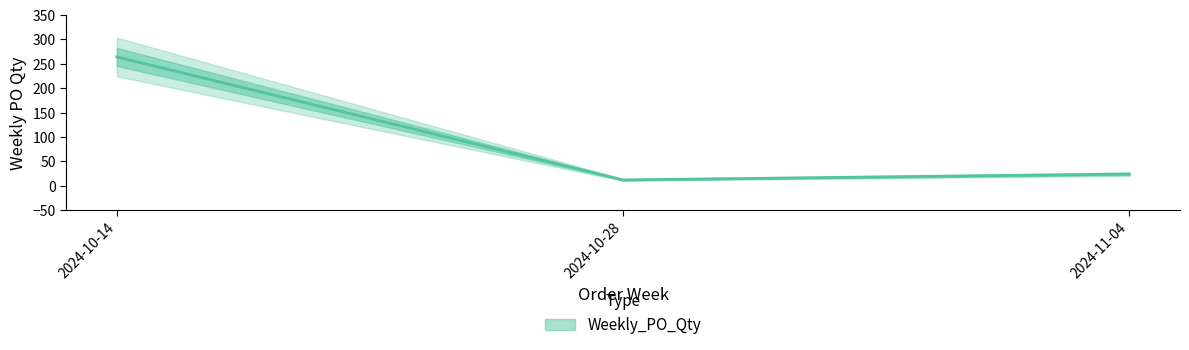

At which category does the chart reach its minimum across all series?

2024-10-28